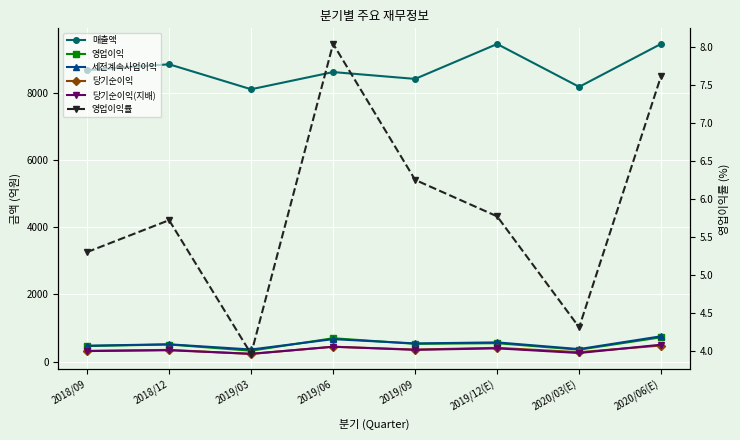

What is the label of the 7th point from the right?

2018/12